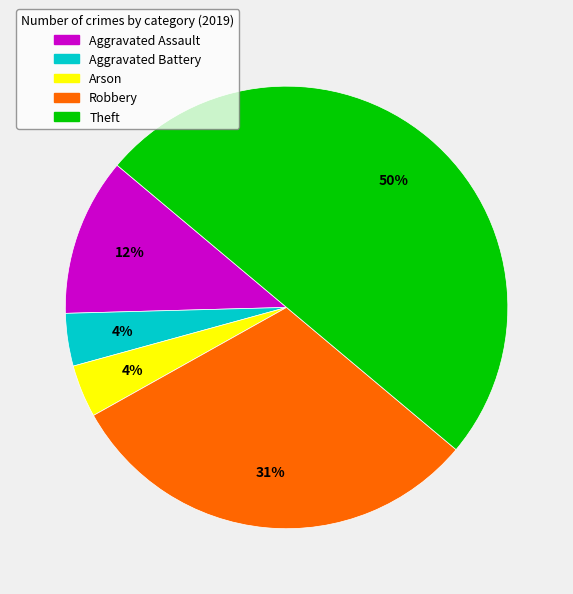

How many segments does this pie chart have?

5